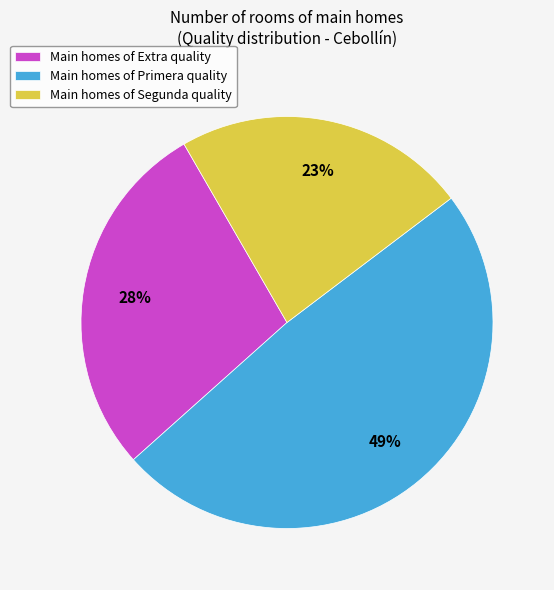

Between Main homes of Primera quality and Main homes of Extra quality, which is larger?

Main homes of Primera quality